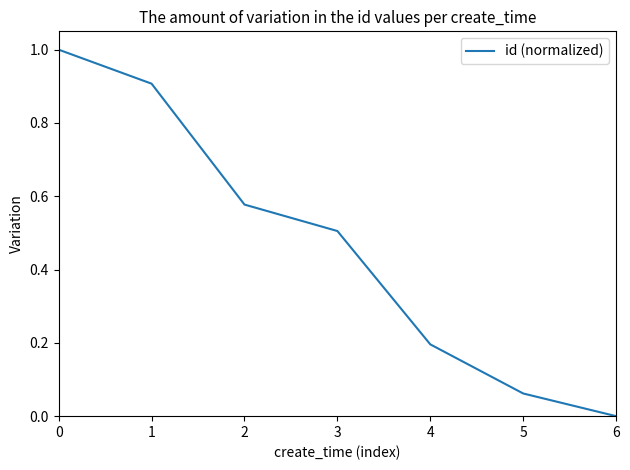

Where is the data nearest to the value 0?

6